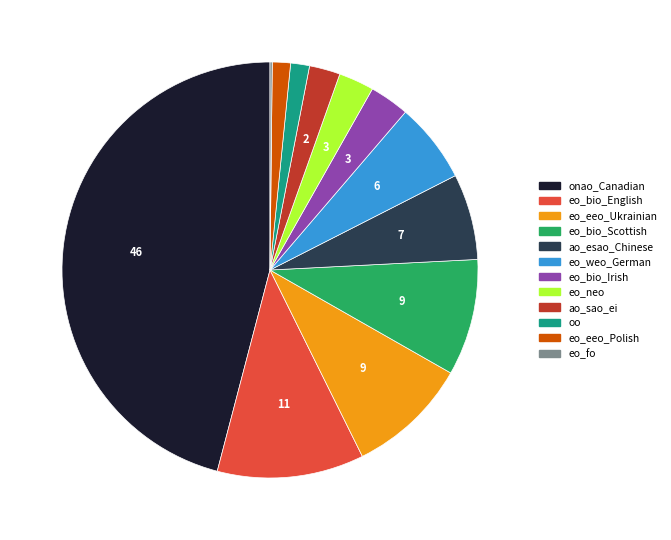

Does eo_bio_Scottish account for over 50% of the chart?

No